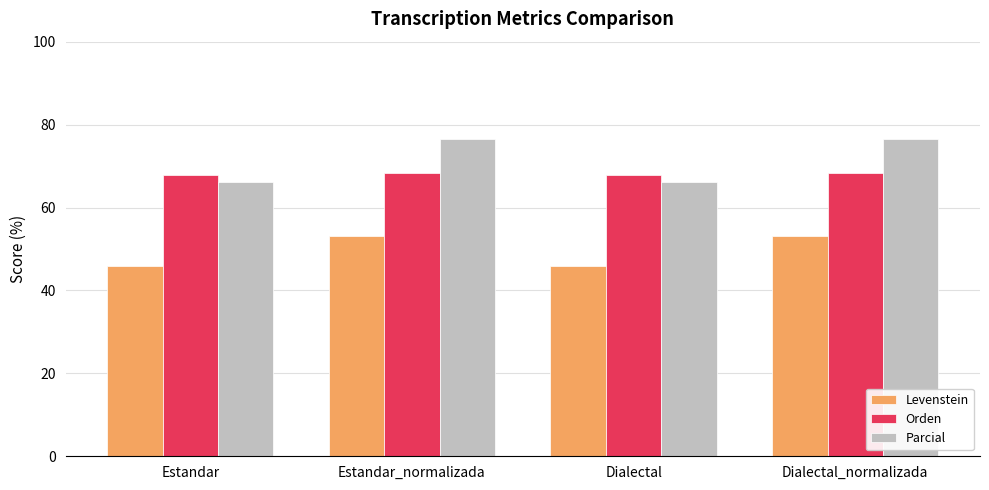

The Parcial series shows 66.2 at Dialectal. True or false?

True